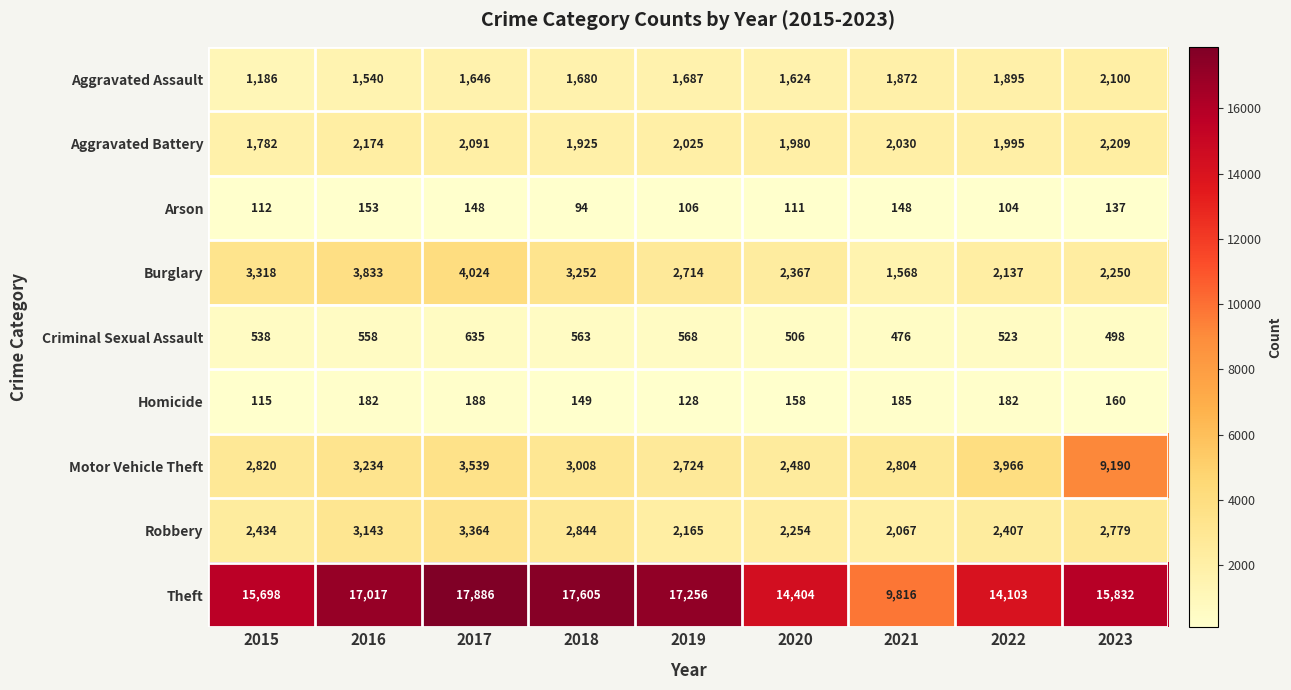

At which category is the sum across all series the highest?

2023